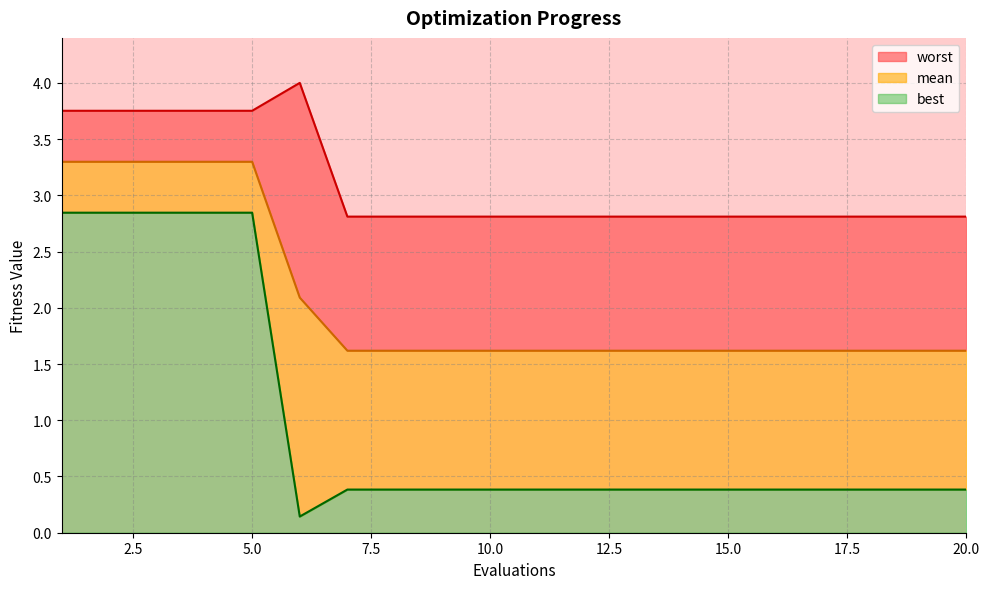

True or false: mean has more than 1 points higher than both neighbors.

False